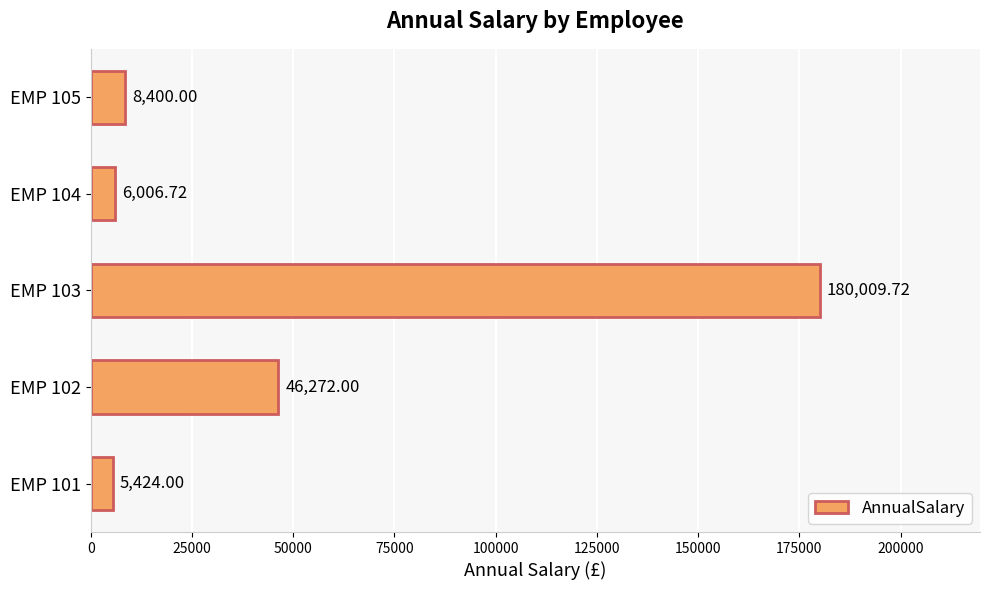

What is the change in value from EMP 101 to EMP 103?

+174585.7